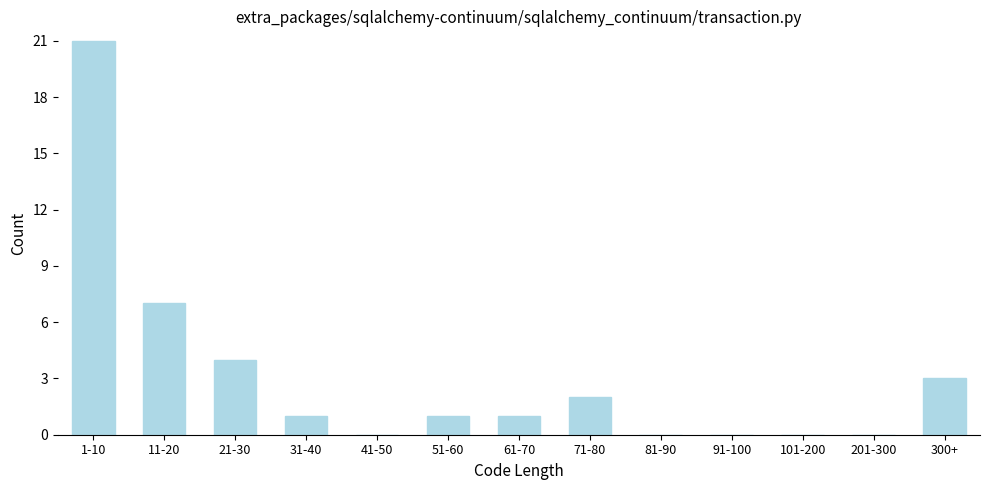

Reading left to right, what are all the values shown in this chart?

1-10=21	11-20=7	21-30=4	31-40=1	41-50=0	51-60=1	61-70=1	71-80=2	81-90=0	91-100=0	101-200=0	201-300=0	300+=3